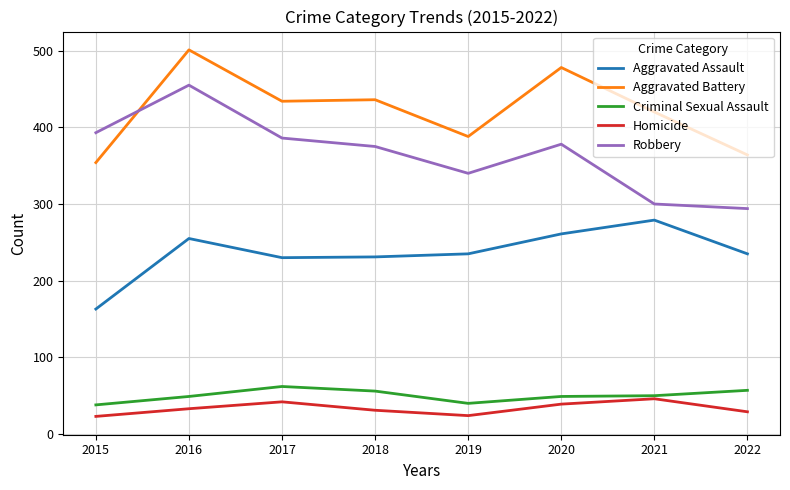

True or false: Criminal Sexual Assault and Aggravated Assault intersect in this chart.

False